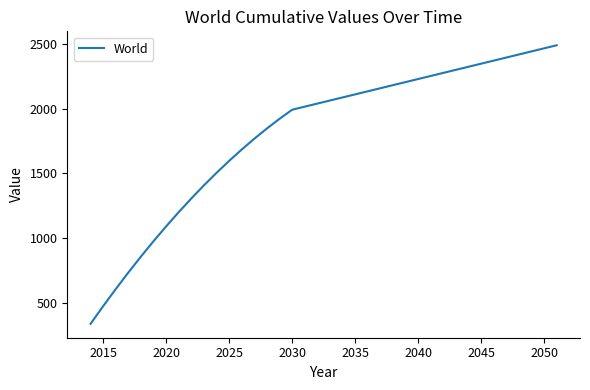

How many lines are shown in the chart?

1